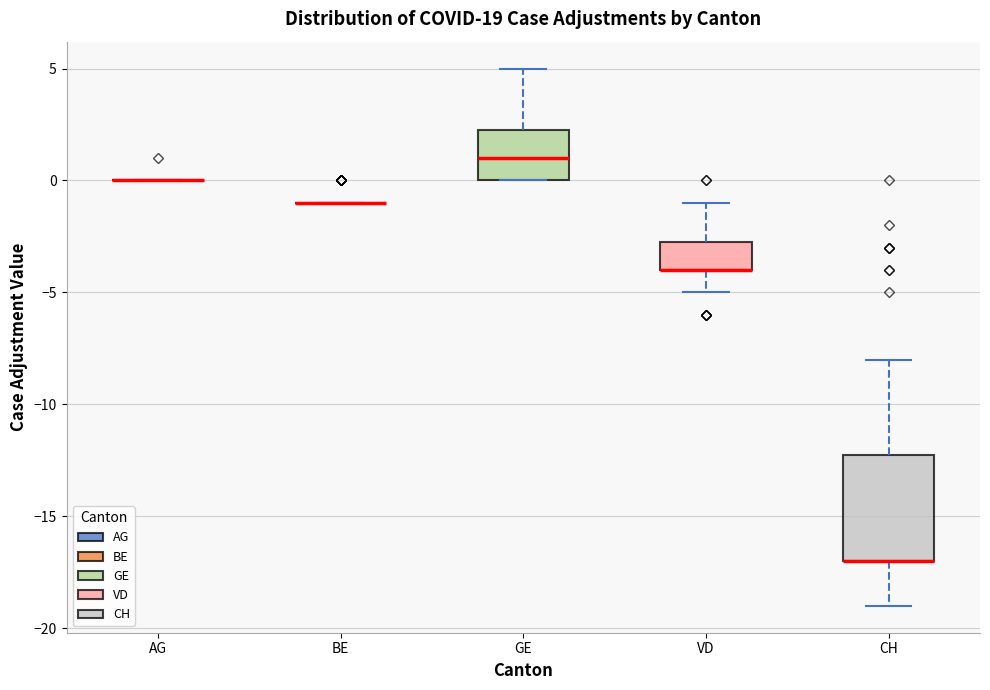

Reading left to right, read every box against the y-axis: the position of its median line, the range the box covers, and the ends of its whiskers. The values are not printed on the chart, so give them approximately, as read against the axis.

AG: box collapsed to a line at 0.0, whiskers 0.0 to 0.0
BE: box collapsed to a line at -1.0, whiskers -1.0 to -1.0
GE: median 1.0, box 0.0 to 2.5, whiskers 0.0 to 5.0
VD: median -4.0 (drawn on the box's lower edge), box -4.0 to -2.5, whiskers -5.0 to -1.0
CH: median -17.0 (drawn on the box's lower edge), box -17.0 to -12.0, whiskers -19.0 to -8.0